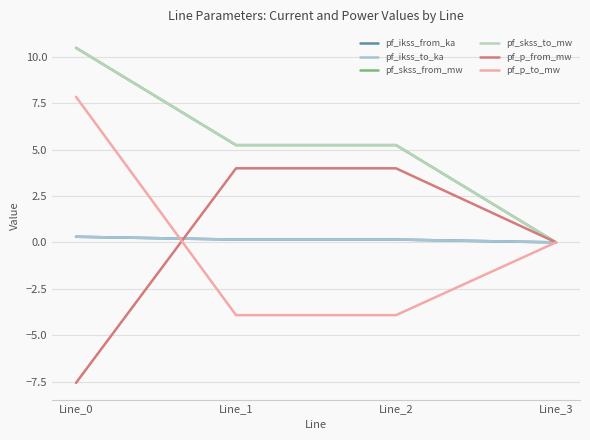

Reading left to right, list all the values displayed in this chart.

pf_ikss_from_ka: 0.3	0.2	0.2	0.0
pf_ikss_to_ka: 0.3	0.2	0.2	0.0
pf_skss_from_mw: 10.5	5.2	5.2	0.0
pf_skss_to_mw: 10.5	5.2	5.2	0.0
pf_p_from_mw: -7.6	4.0	4.0	0.0
pf_p_to_mw: 7.8	-3.9	-3.9	0.0